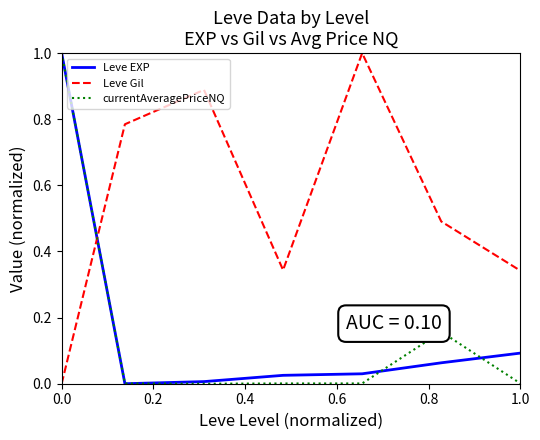

Which series ends up on top after the final intersection of Leve Gil and currentAveragePriceNQ?

Leve Gil